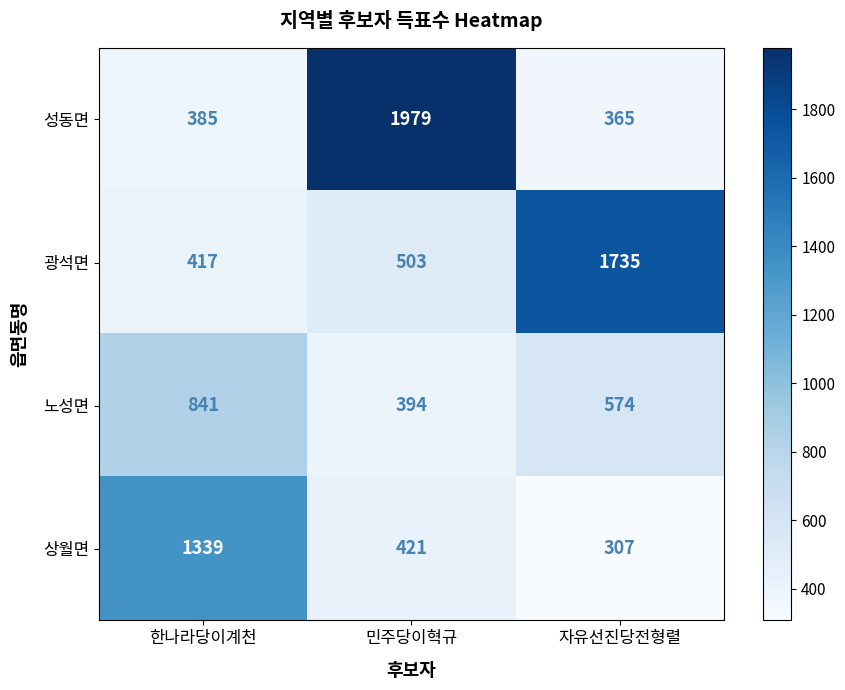

Reading left to right, extract all data points from this chart.

성동면: 한나라당이계천=385	민주당이혁규=1979	자유선진당전형렬=365
광석면: 한나라당이계천=417	민주당이혁규=503	자유선진당전형렬=1735
노성면: 한나라당이계천=841	민주당이혁규=394	자유선진당전형렬=574
상월면: 한나라당이계천=1339	민주당이혁규=421	자유선진당전형렬=307